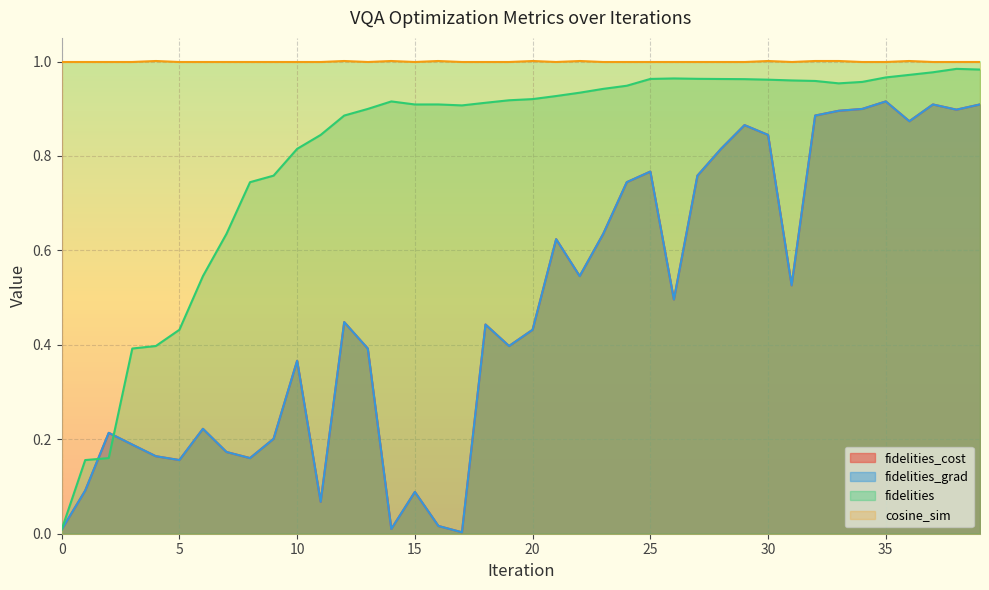

Which series has the largest total across all categories?

fidelities